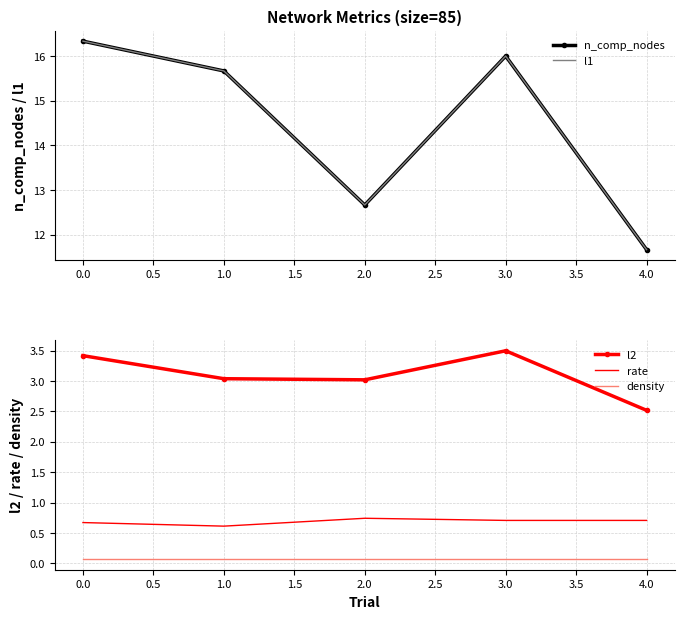

The rate series shows 0.7 at 0.0. True or false?

True